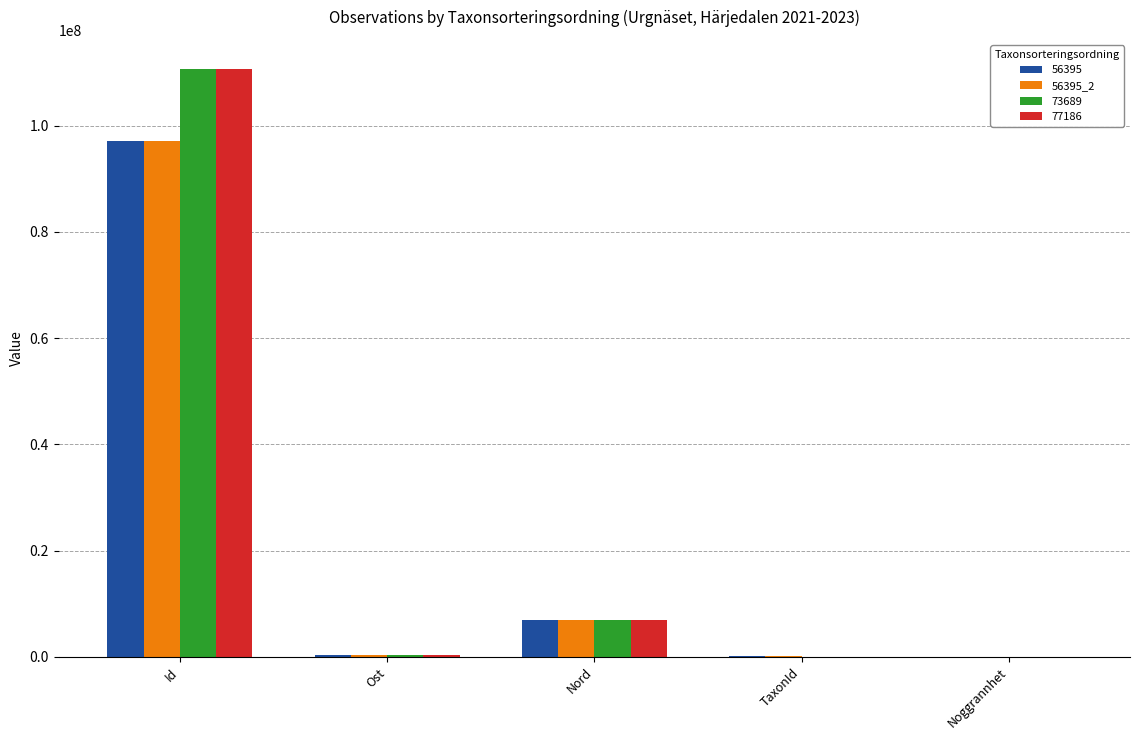

Is it true that 73689 equals 169991771.2 at Id?

False